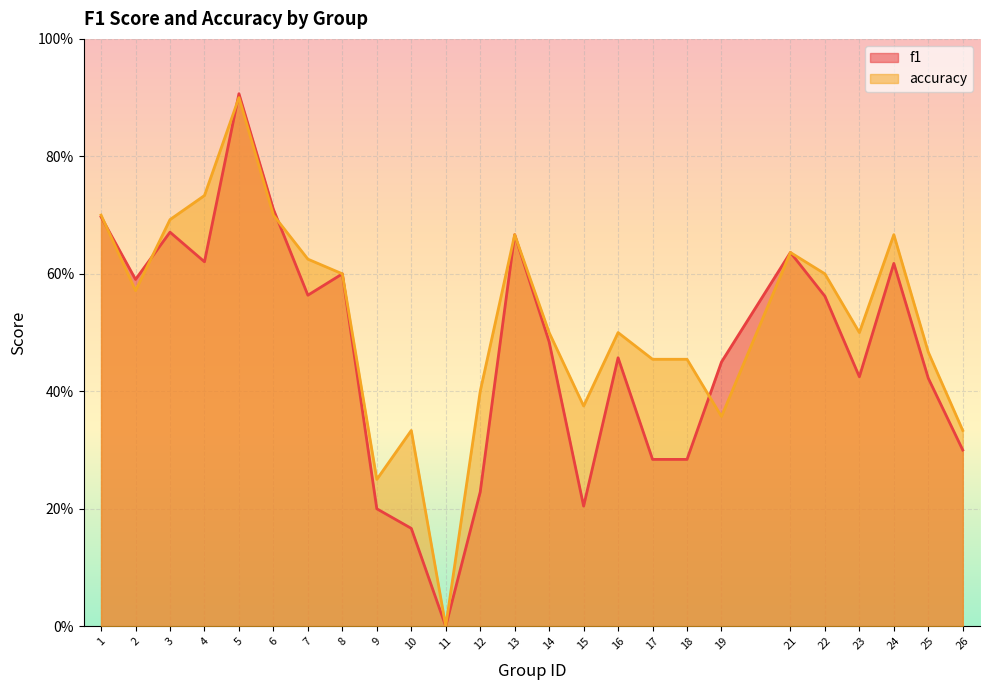

True or false: accuracy and f1 intersect in this chart.

True